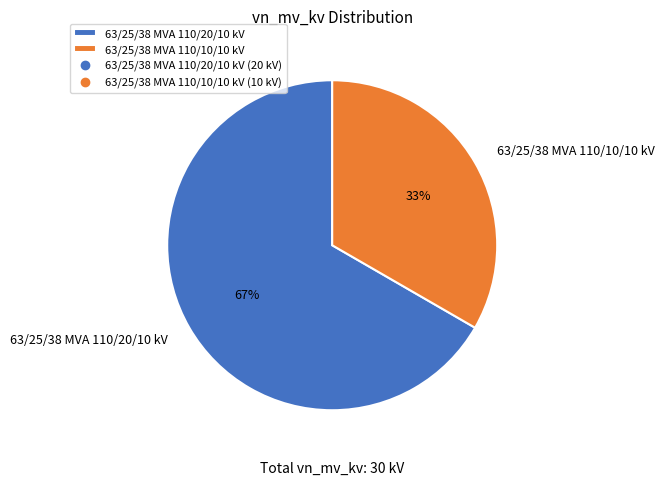

True or false: 63/25/38 MVA 110/10/10 kV accounts for 33% of the total.

True